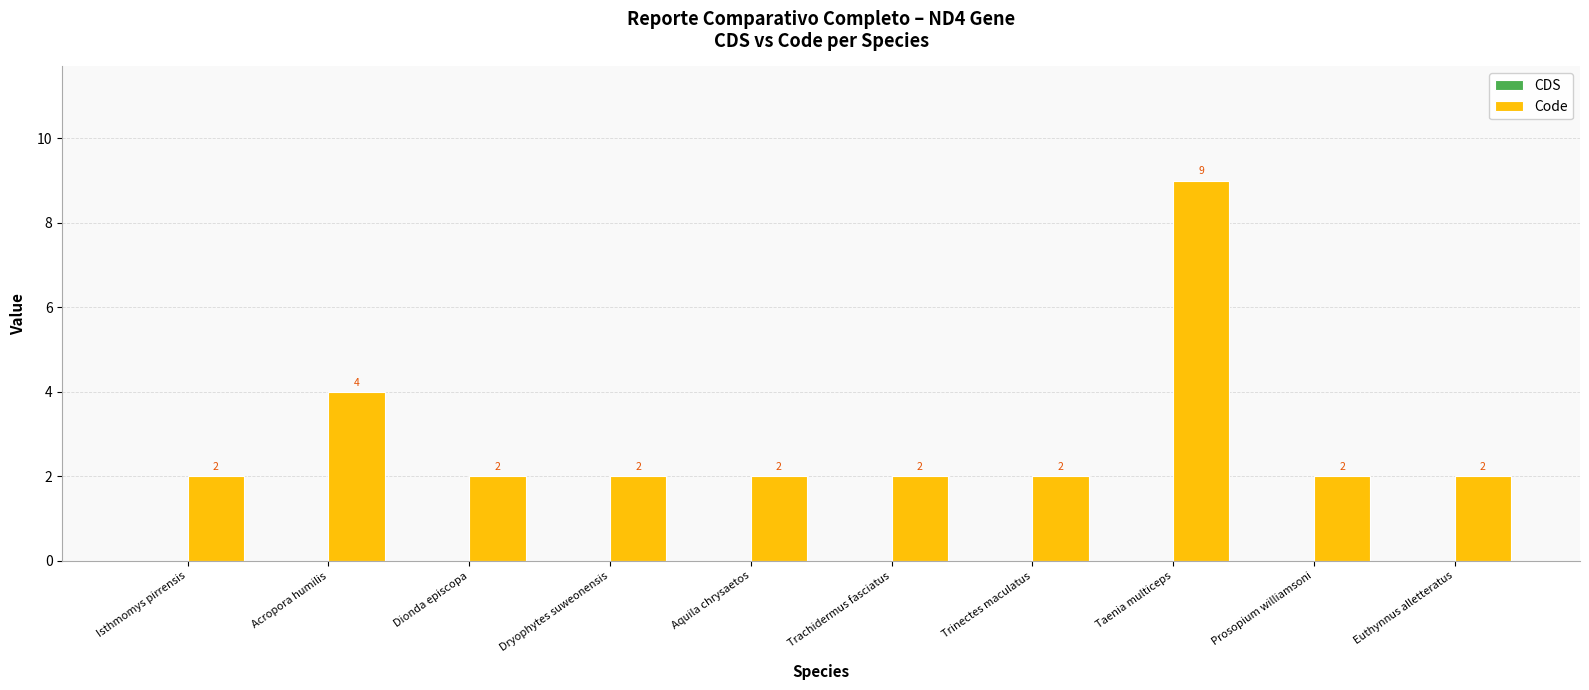

What is the sum of all values?

29